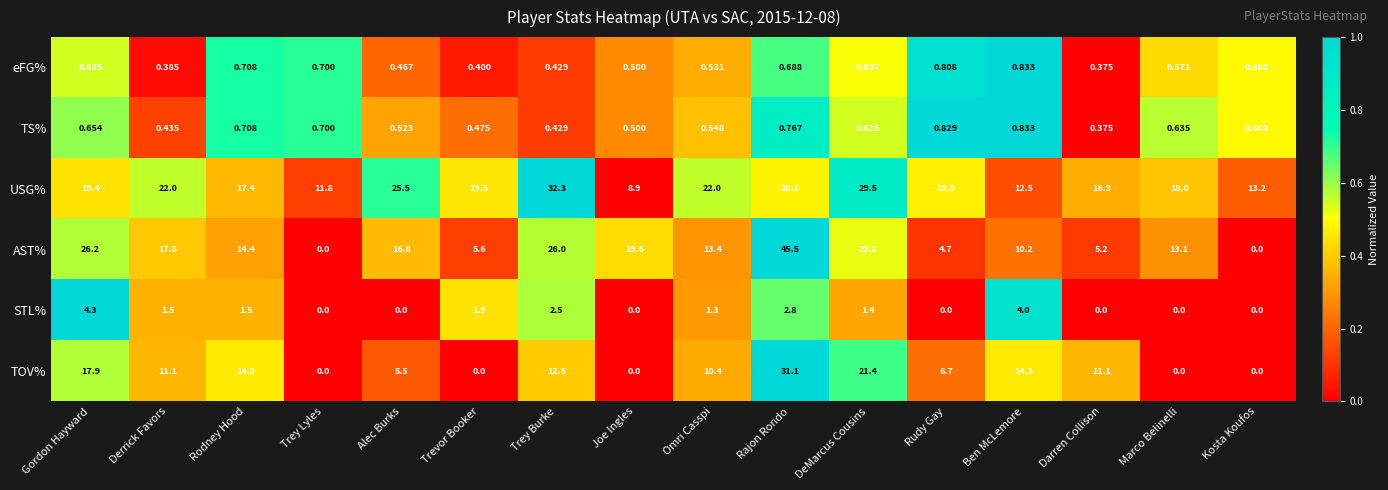

Which label corresponds to the largest value in the chart?

Rajon Rondo